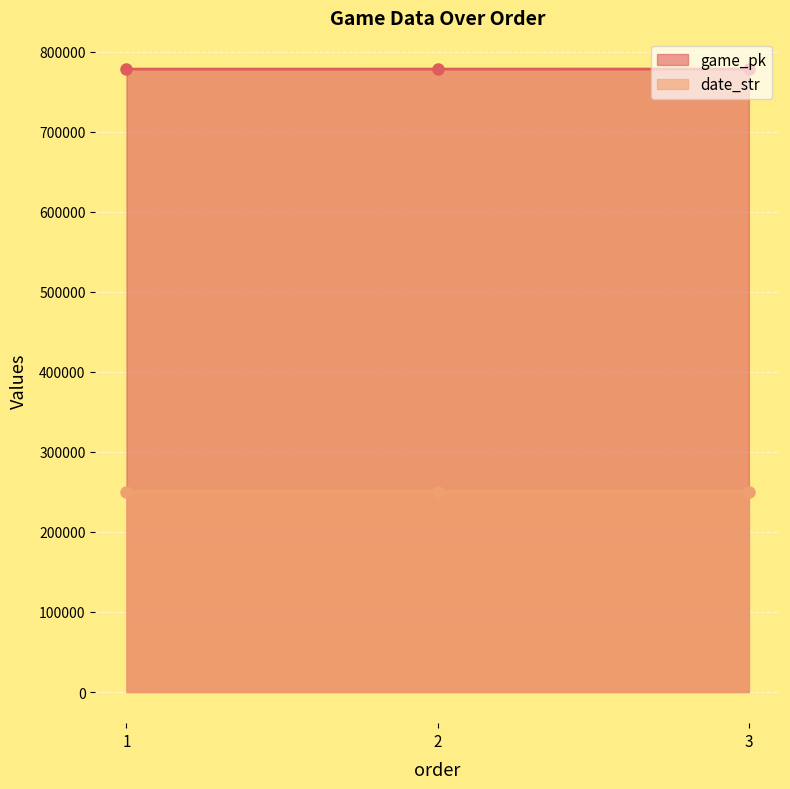

What is the difference between the highest and lowest values at 1?

527929